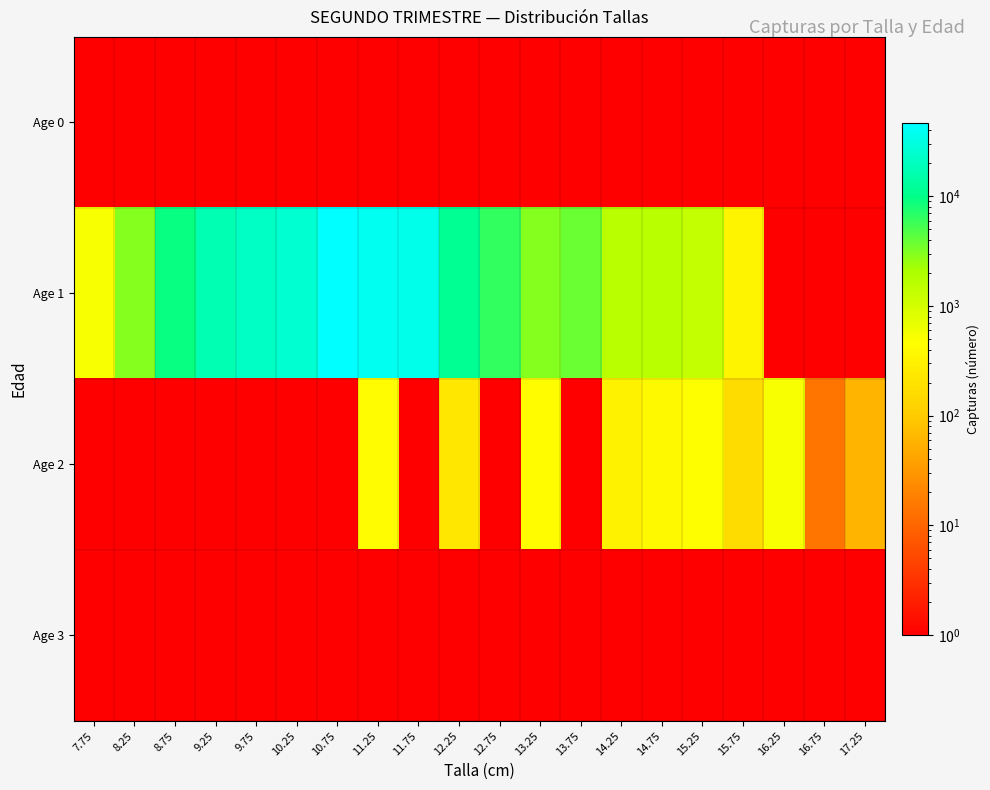

Which series has the largest range (max minus min)?

Age 1